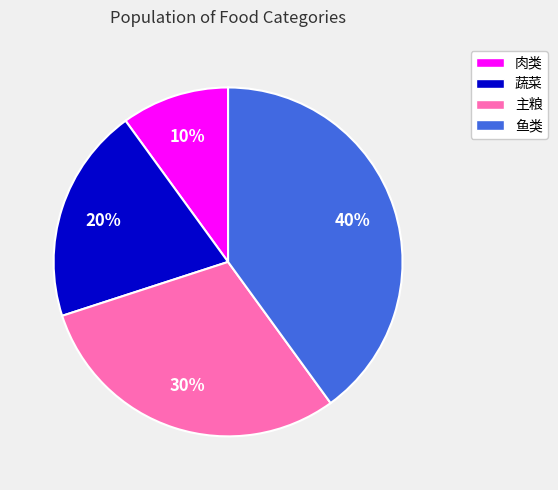

To the nearest percent, what portion does 蔬菜 represent?

20%